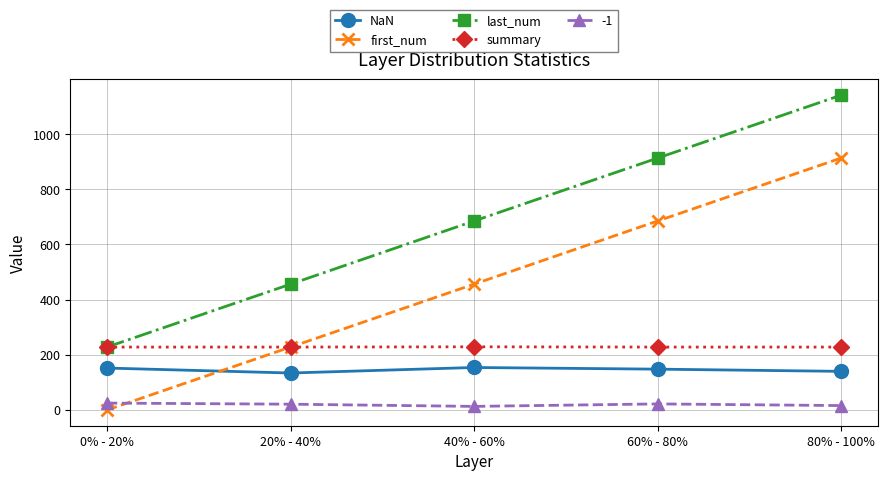

What is the average value of the NaN series?

146